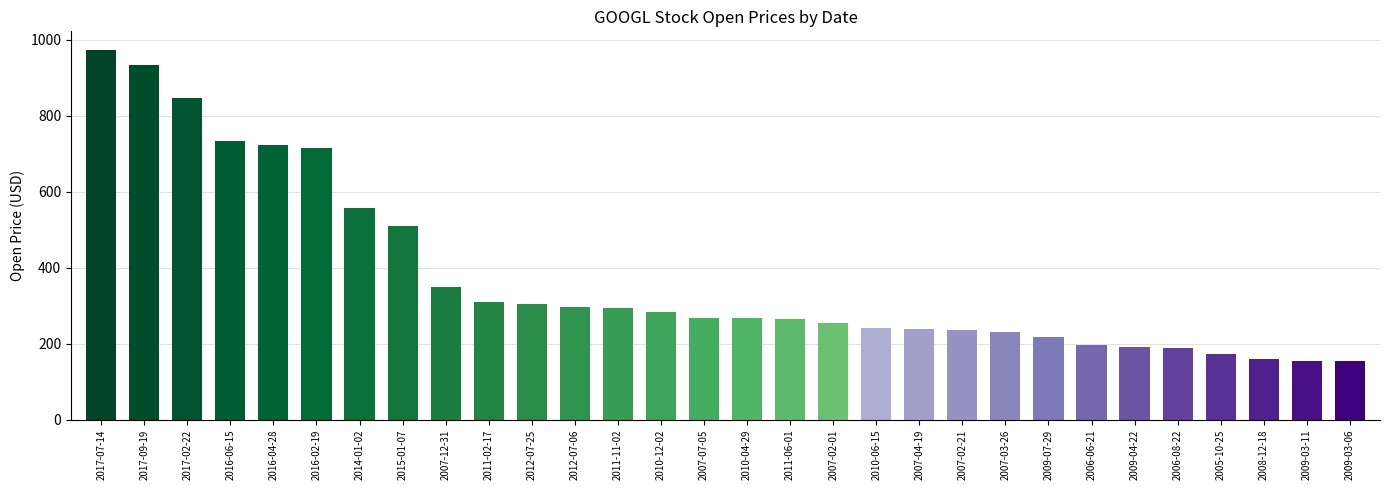

Where does the data first go above 268?

2017-07-14